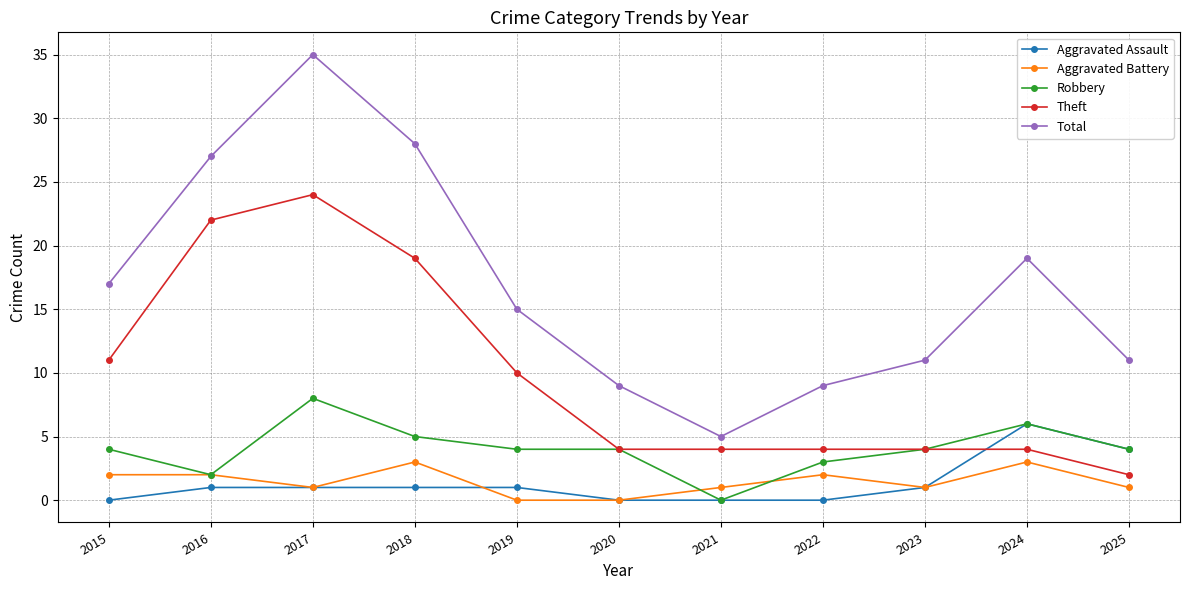

What is the difference between the second highest and minimum values in the Robbery series?

6